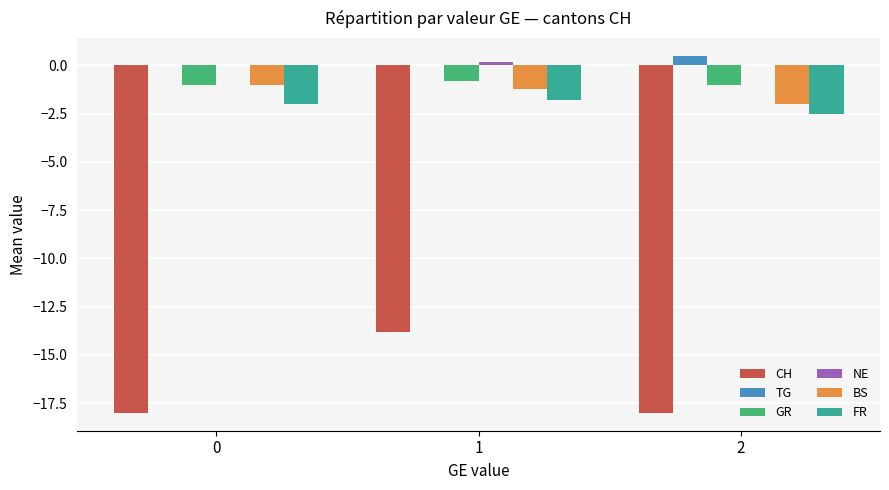

Is it true that FR equals -0.6 at 1?

False